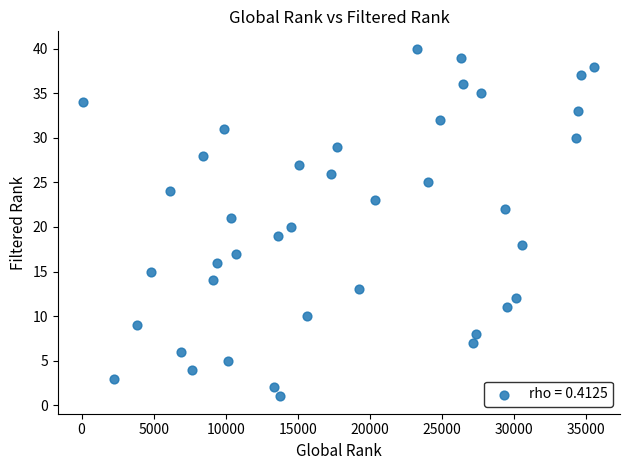

What is the range of Y values (max minus min)?

39